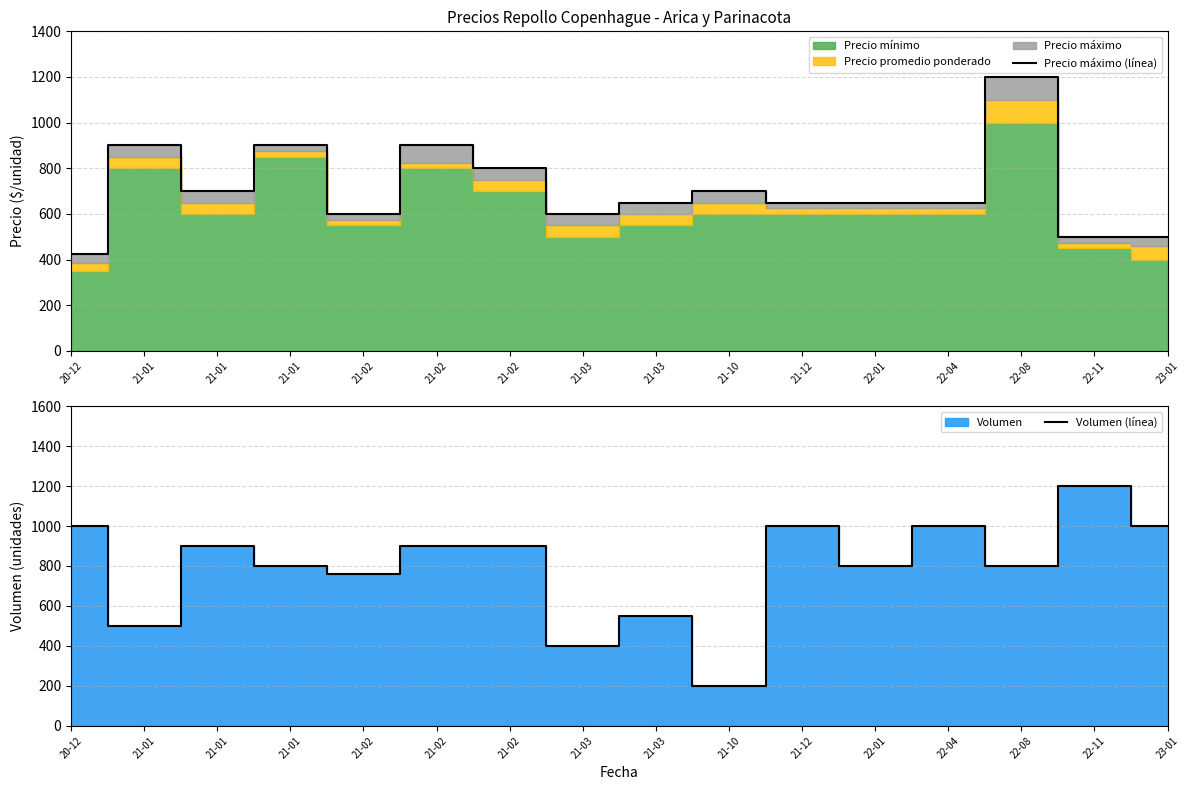

Reading left to right, extract all data points from this chart.

Precio máximo (línea): 20-12=425	21-01=900	21-01=700	21-01=900	21-02=600	21-02=900	21-02=800	21-03=600	21-03=650	21-10=700	21-12=650	22-01=650	22-04=650	22-08=1200	22-11=500	23-01=500
Volumen (línea): 20-12=1000	21-01=500	21-01=900	21-01=800	21-02=760	21-02=900	21-02=900	21-03=400	21-03=550	21-10=200	21-12=1000	22-01=800	22-04=1000	22-08=800	22-11=1200	23-01=1000